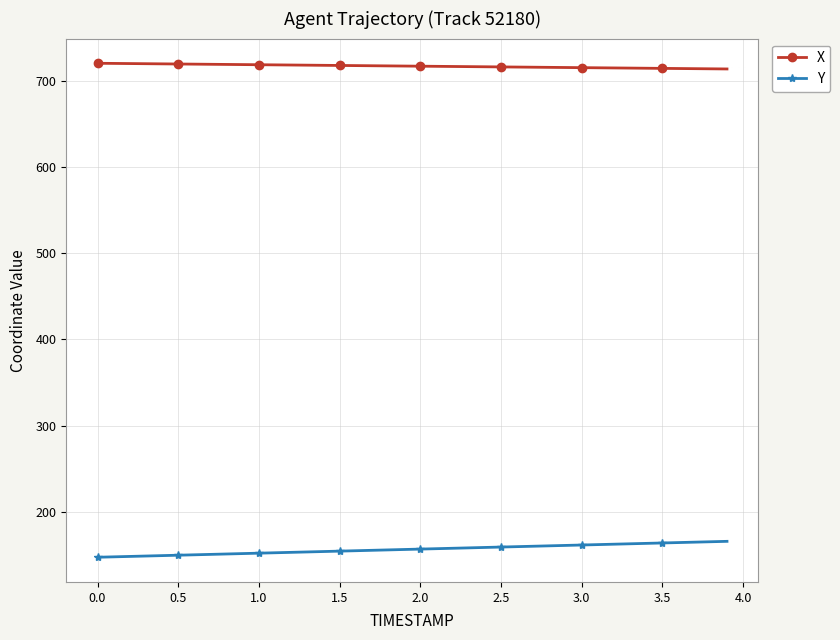

Count the number of categories in the chart.

40